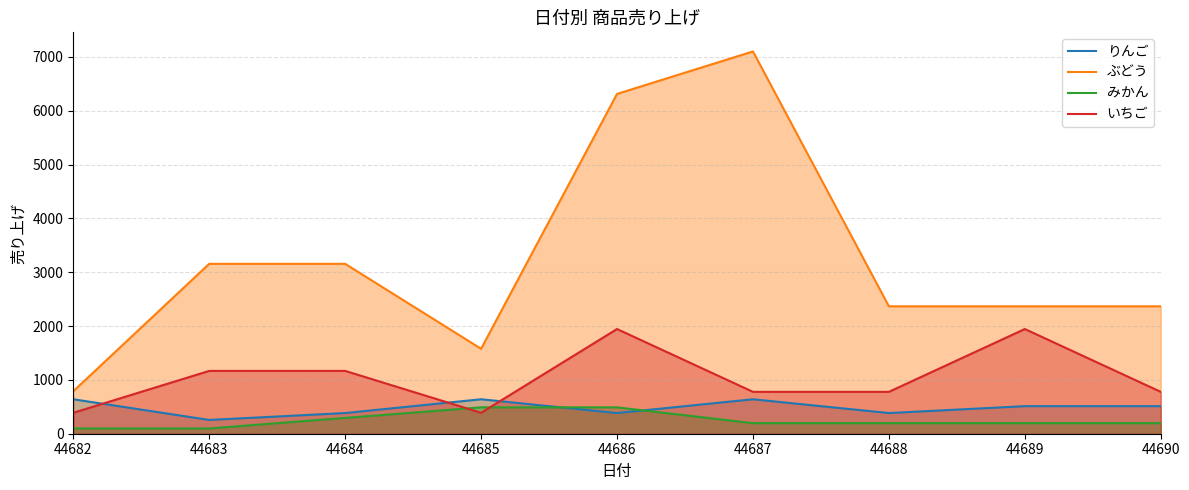

Does the chart have visible grid lines?

Yes